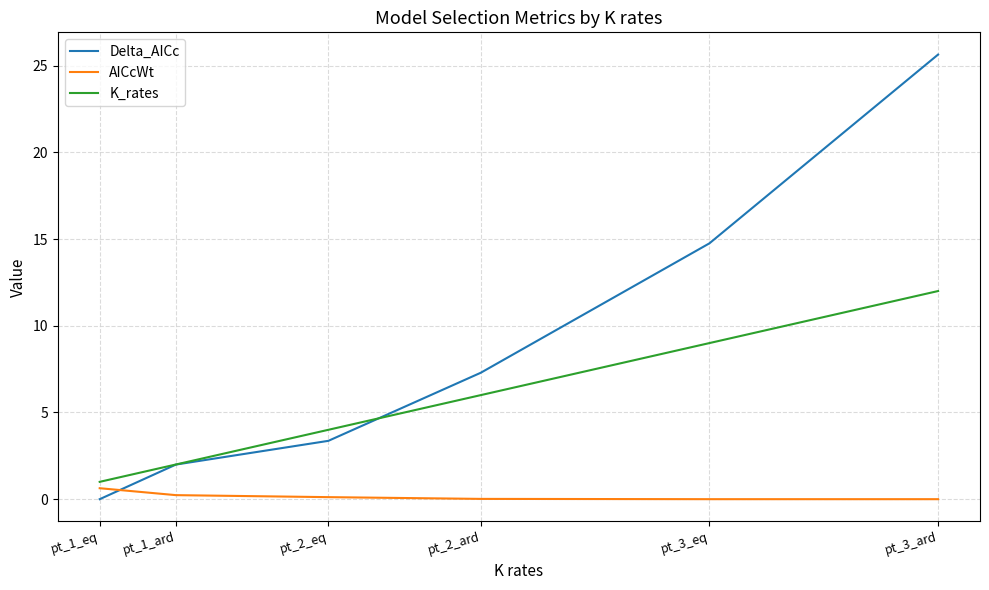

What is the maximum value for K_rates?

12.0